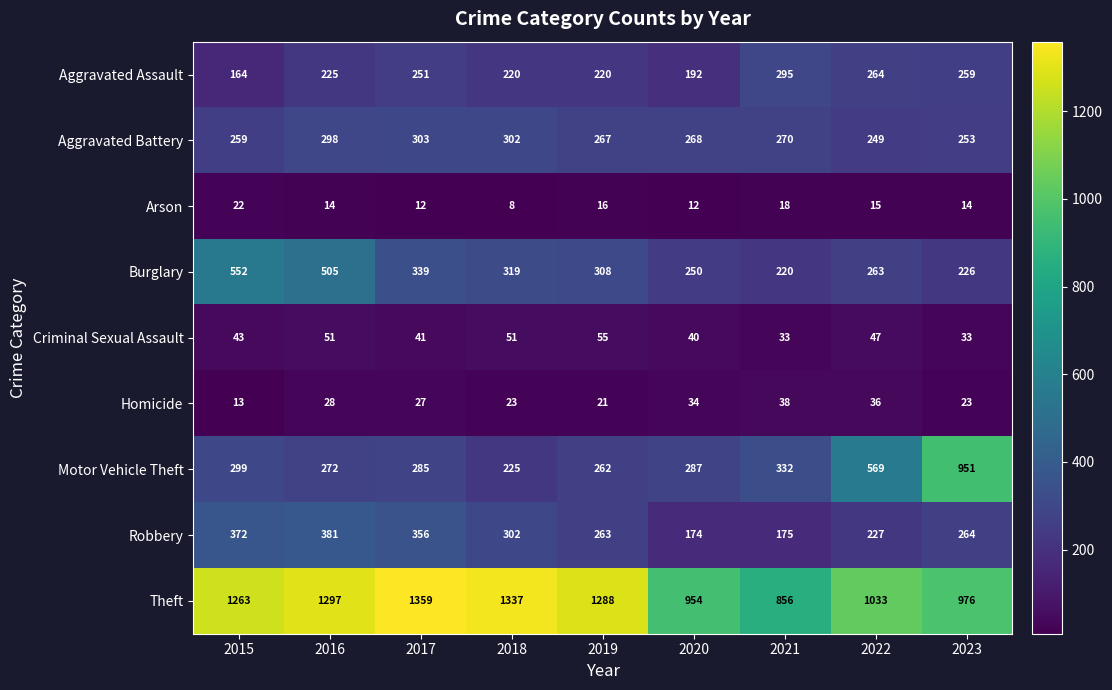

How many distinct data groups are displayed?

9